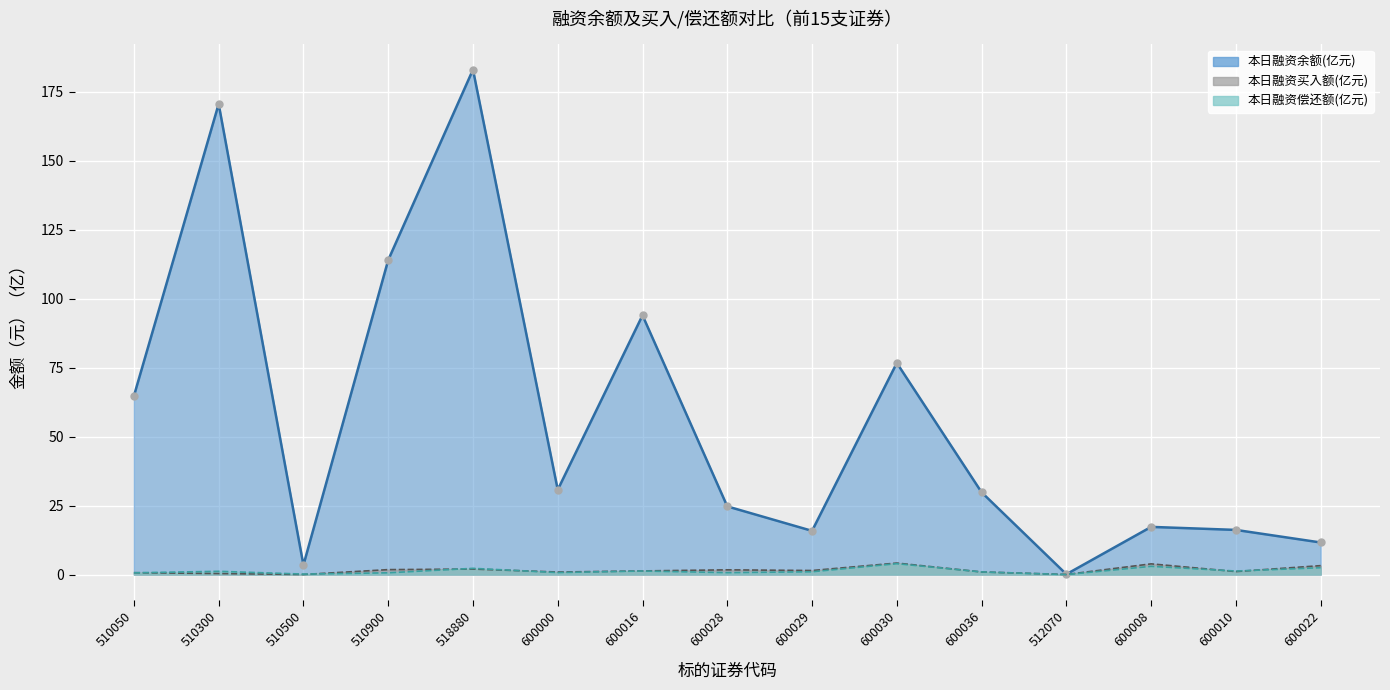

Which series ends up on top after the final intersection of 本日融资买入额(元) and 本日融资偿还额(元)?

本日融资买入额(元)